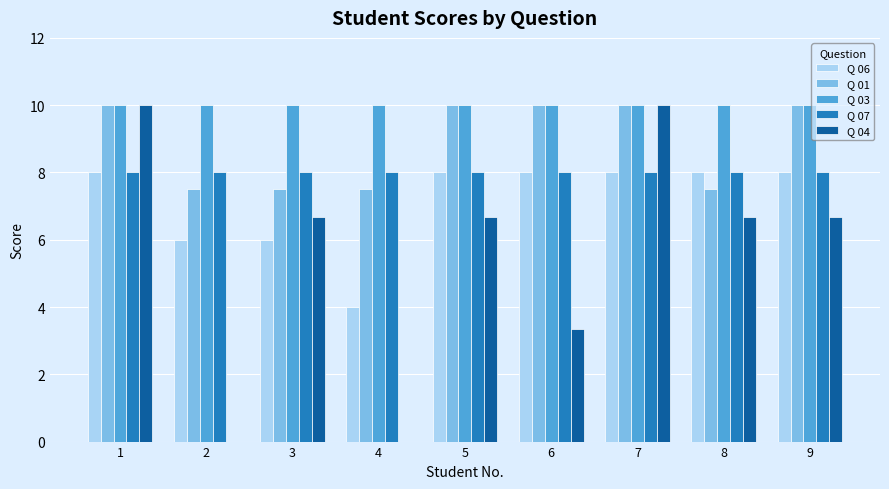

True or false: Q 06 has a value of 4.0 at 4.

True